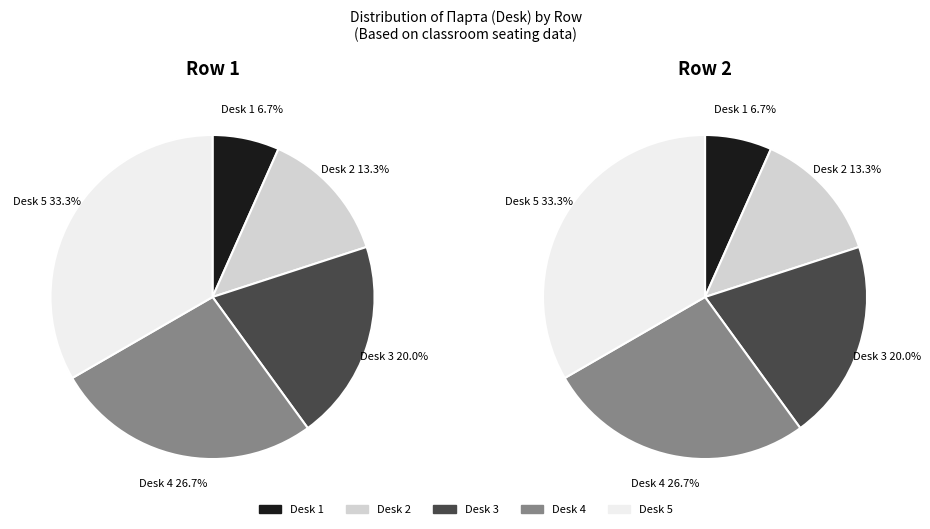

How many slices are in this pie chart?

5